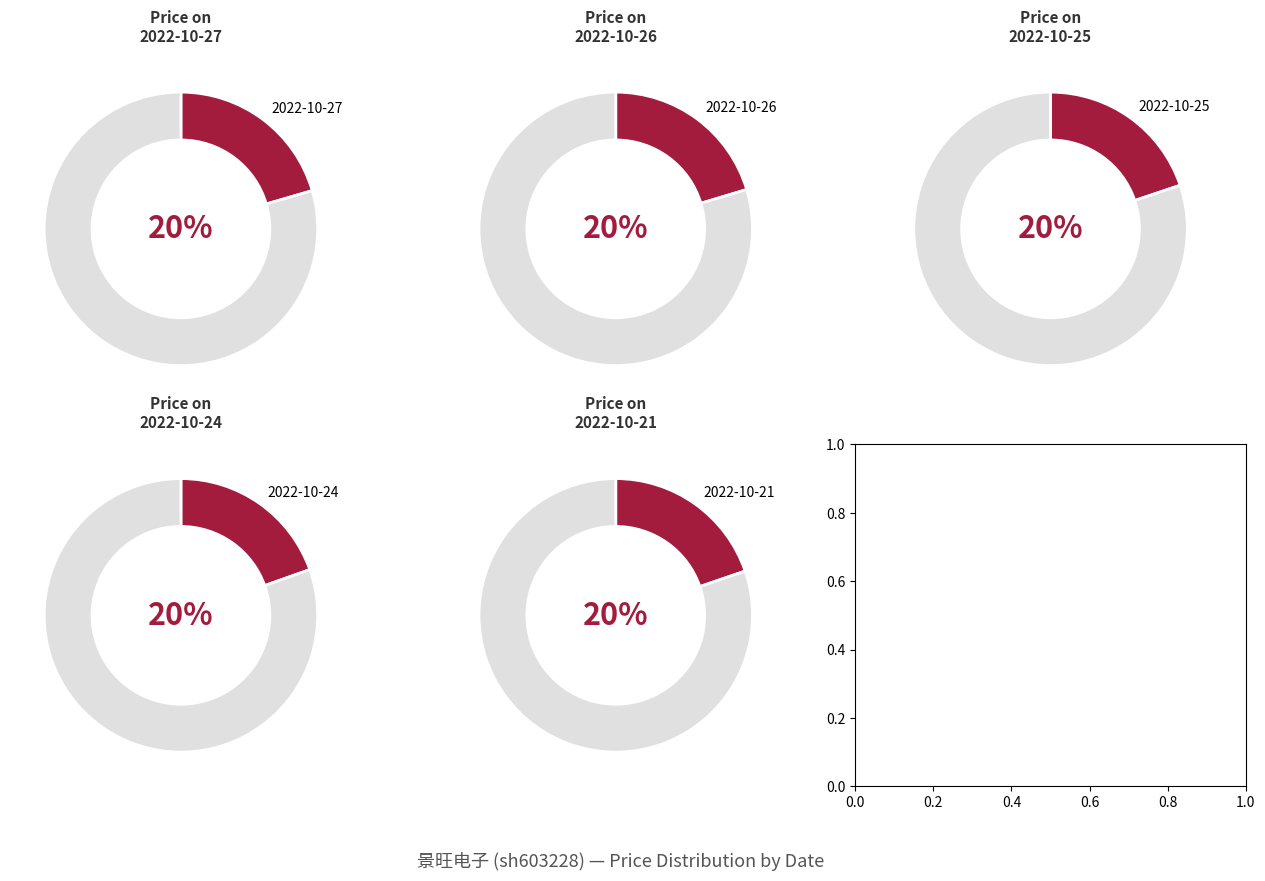

To the nearest percent, what is the average slice percentage?

20%